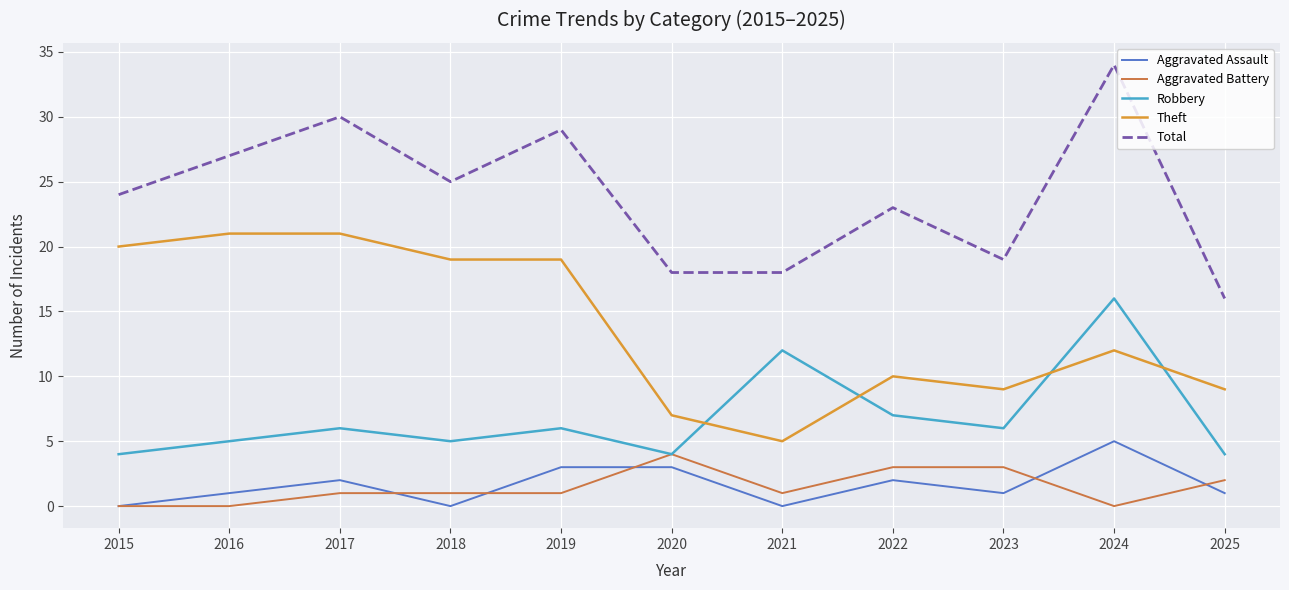

The value of Robbery at 2019 is 9. True or false?

False